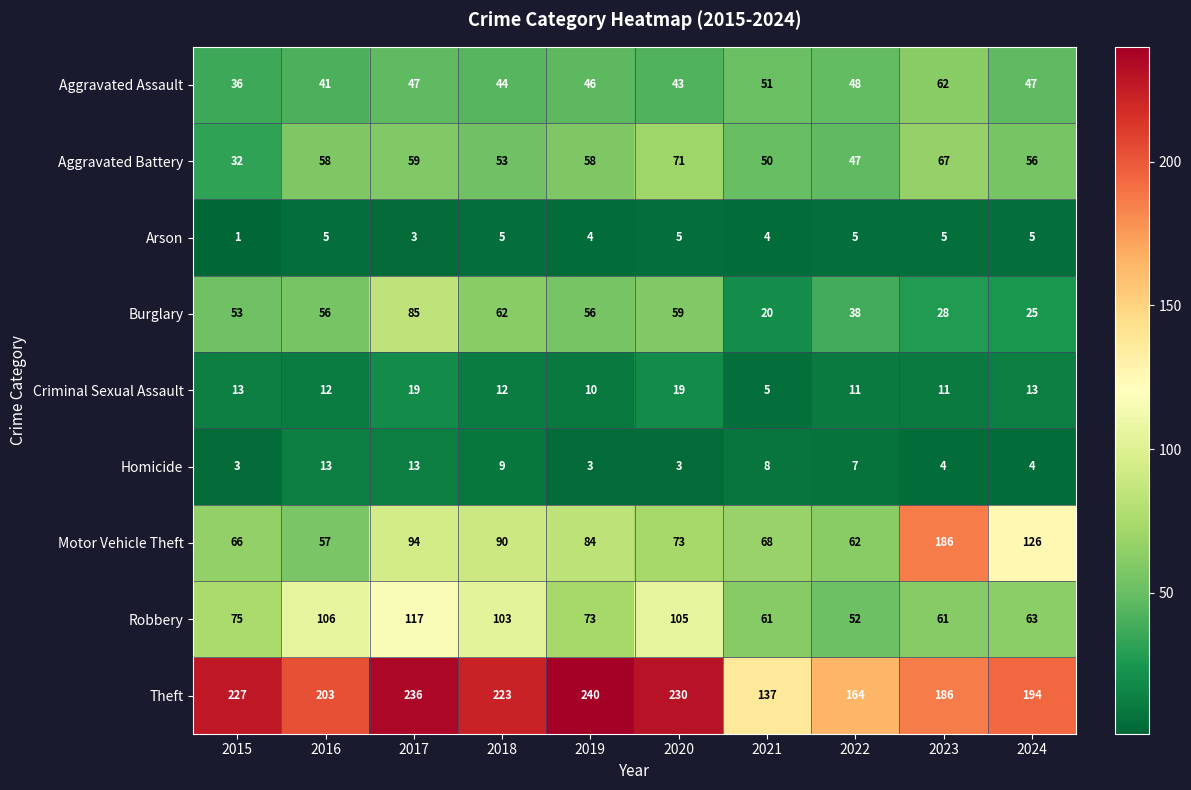

At which category does the chart reach its minimum across all series?

2015